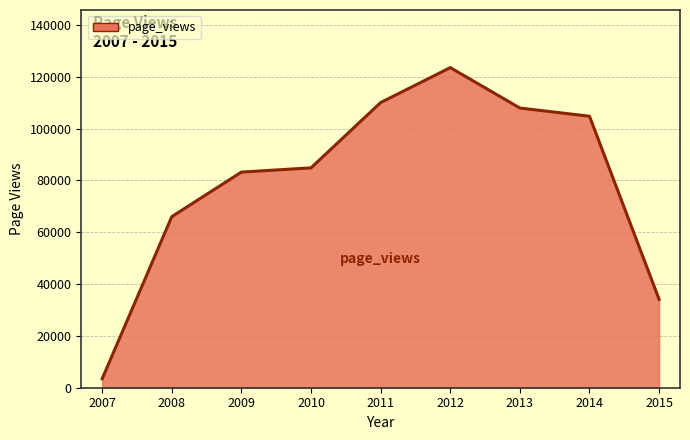

Where is the data nearest to the value 63500?

2008